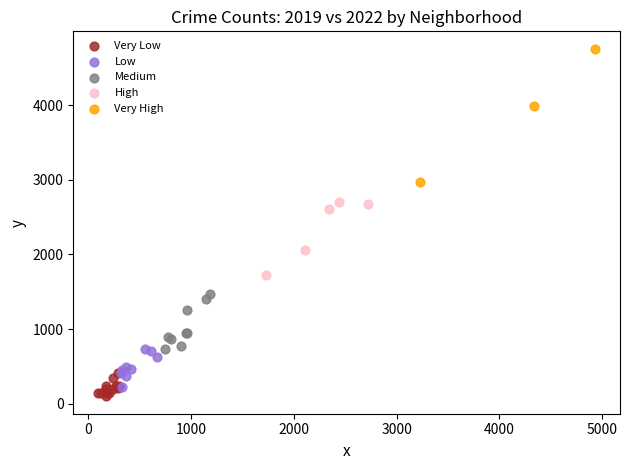

Which series reaches the maximum Y coordinate?

Very High